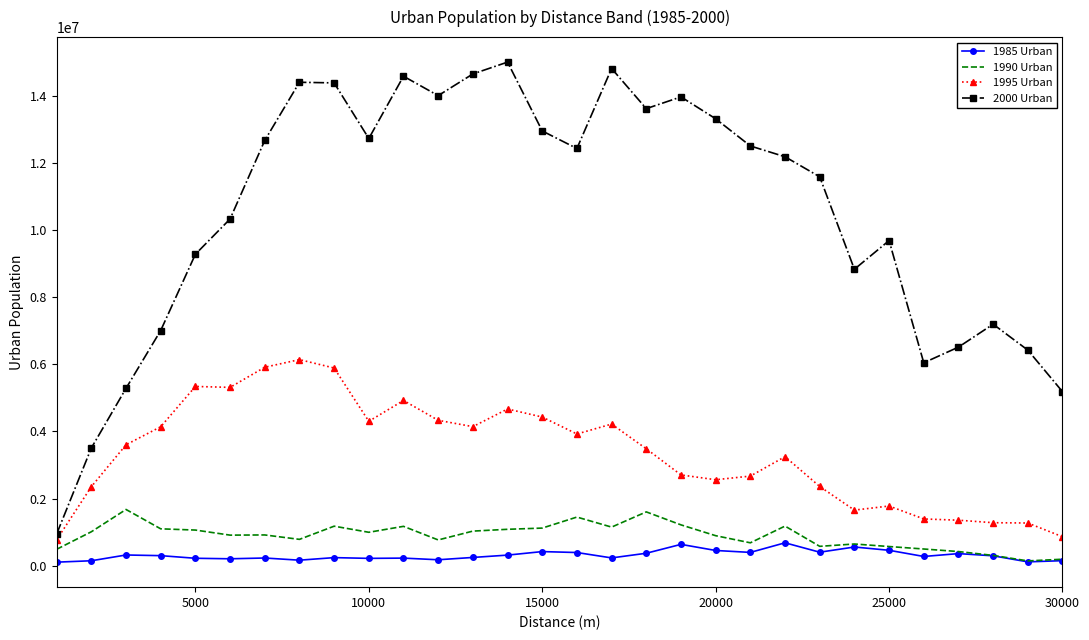

What is the sum of all 1995 Urban values?

101090540